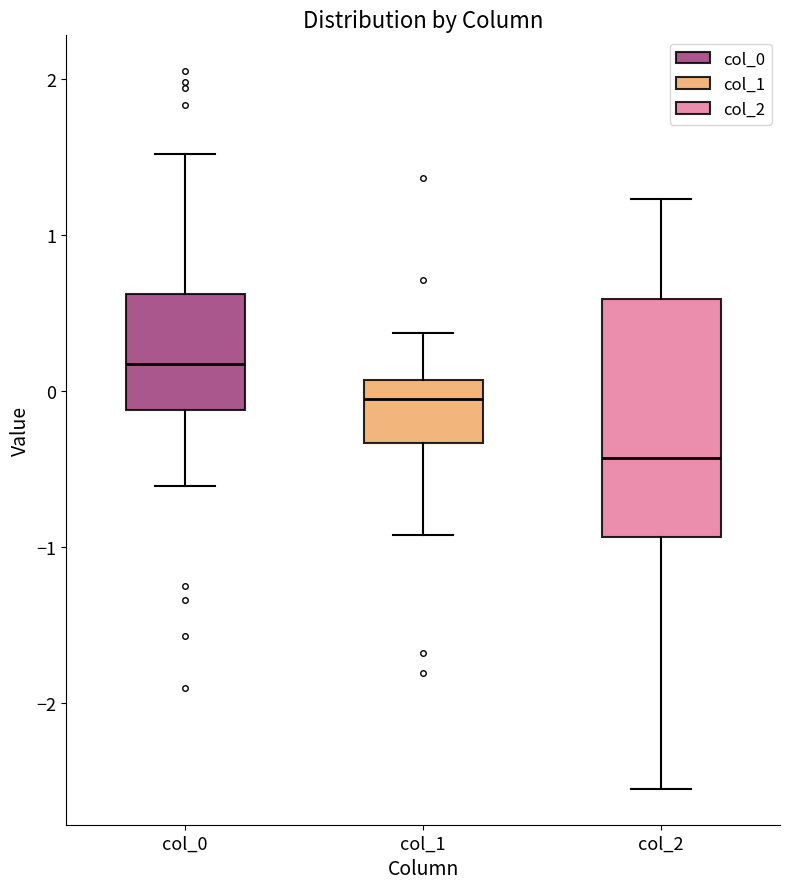

Which box is the tallest, from its lower edge to its upper edge?

col_2